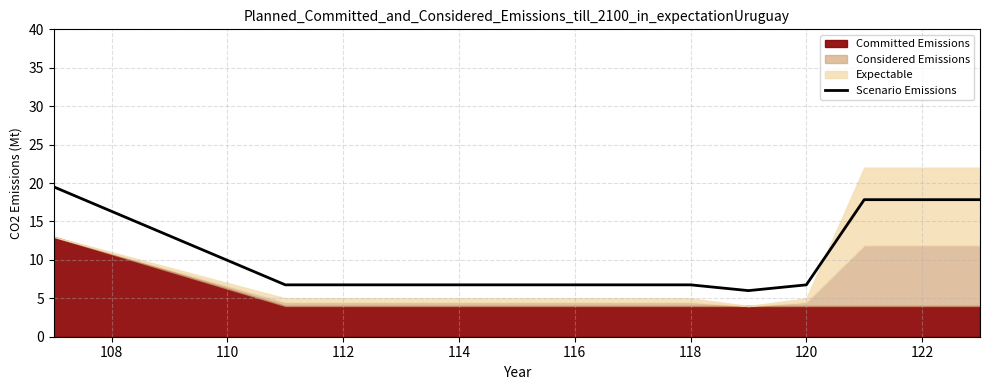

The value of Scenario Emissions at 112 is 6.8. True or false?

True